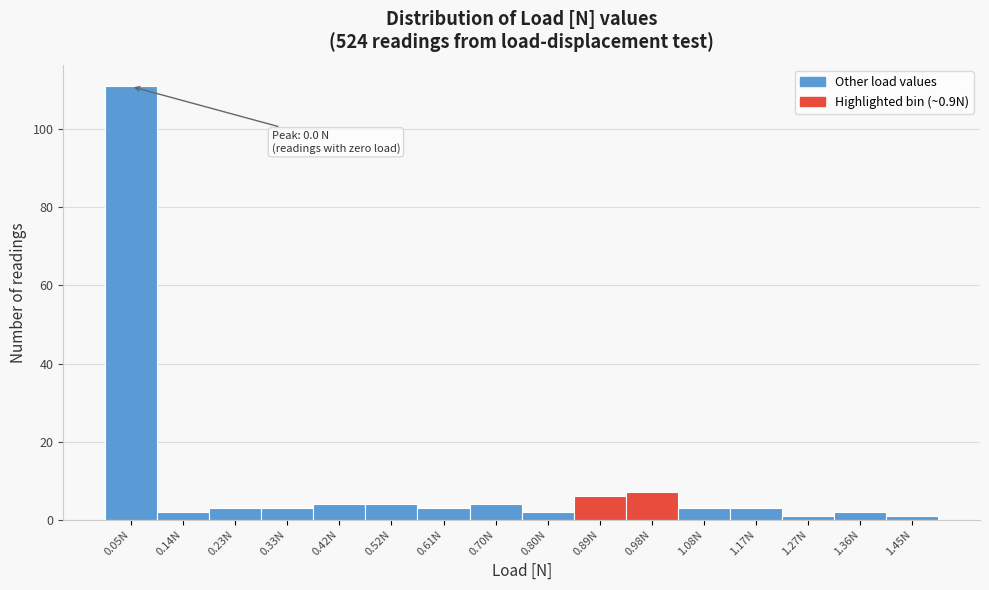

Which range on the x-axis has the tallest bar?

0.00 to 0.09